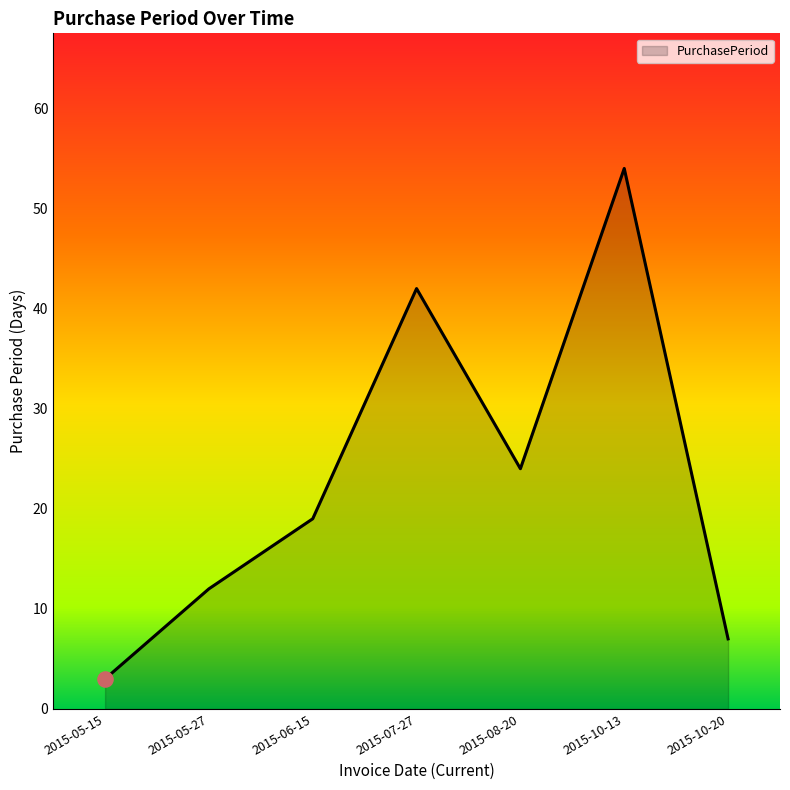

What is the change in value from 2015-05-27 to 2015-06-15?

+7